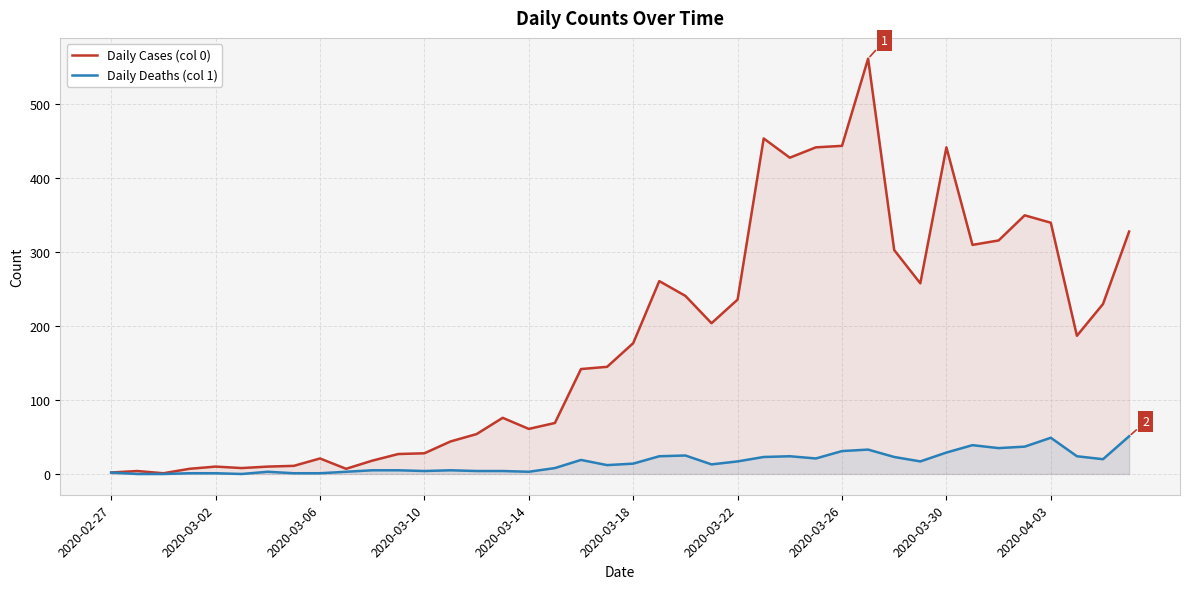

Which series has the largest range (max minus min)?

Daily Cases (col 0)